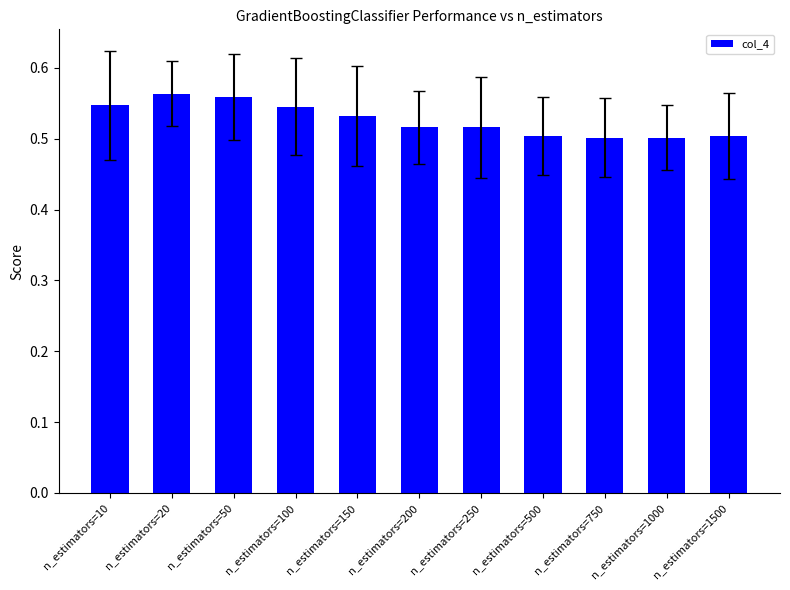

Is it true that the value at n_estimators=1500 is 0.7?

False